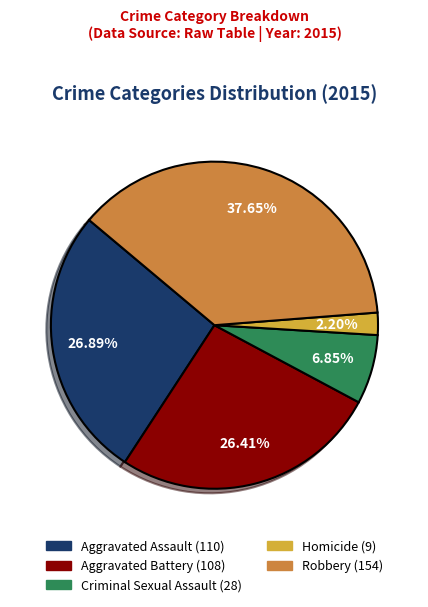

True or false: Aggravated Battery accounts for 26% of the total.

True